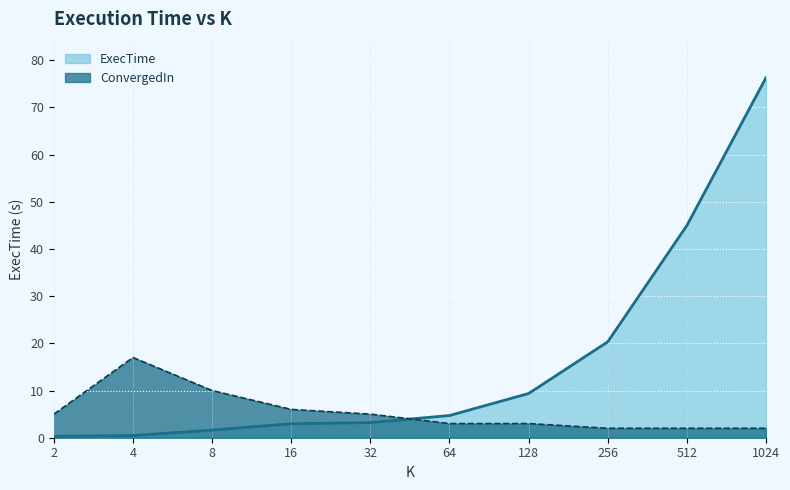

The ConvergedIn series shows 1.1 at 128. True or false?

False